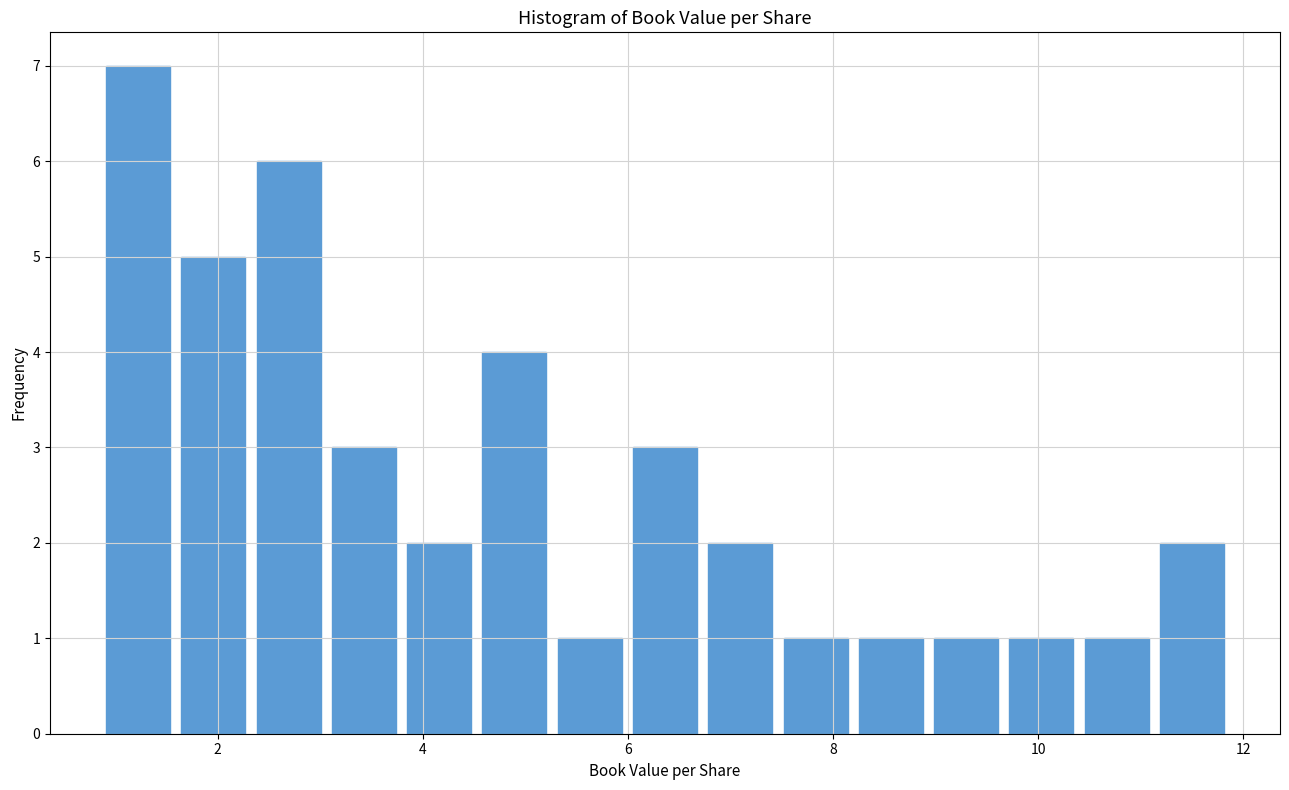

Around what value on the x-axis is the tallest bar? Give the approximate position of its centre, as read against the axis.

1.2